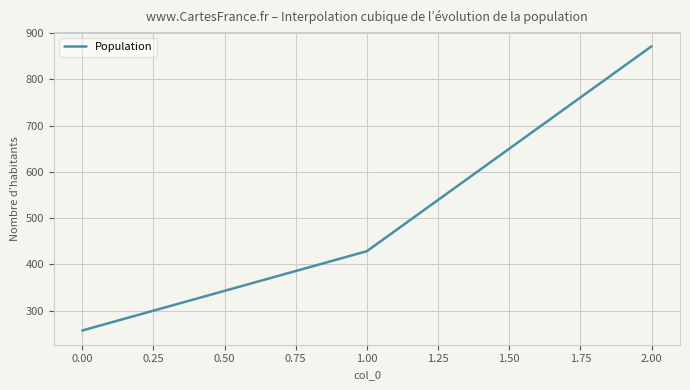

At which category does the chart reach its peak across all series?

2.00